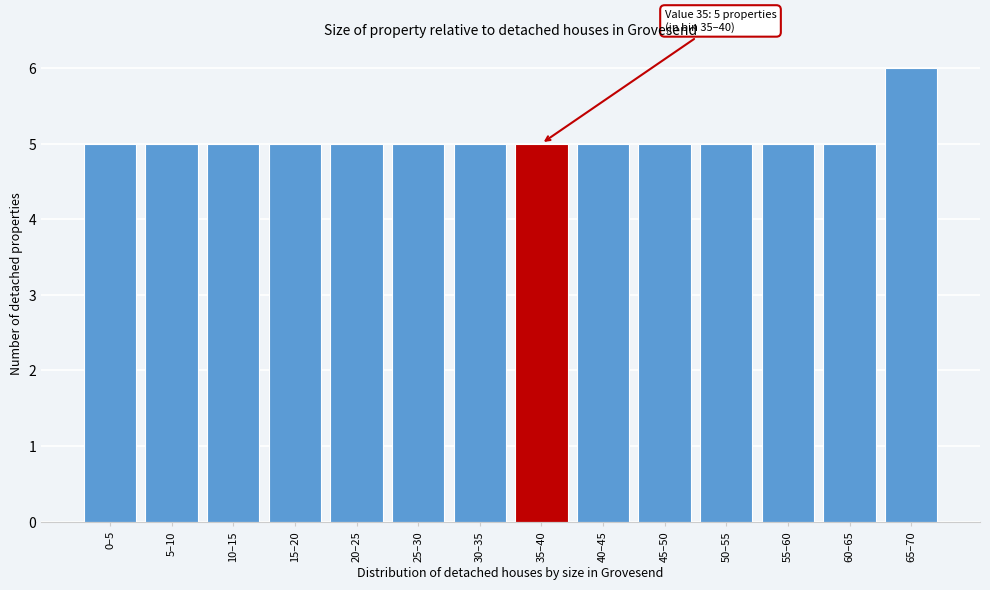

Reading right to left, what are all the values shown in this chart?

65–70=6	60–65=5	55–60=5	50–55=5	45–50=5	40–45=5	35–40=5	30–35=5	25–30=5	20–25=5	15–20=5	10–15=5	5–10=5	0–5=5